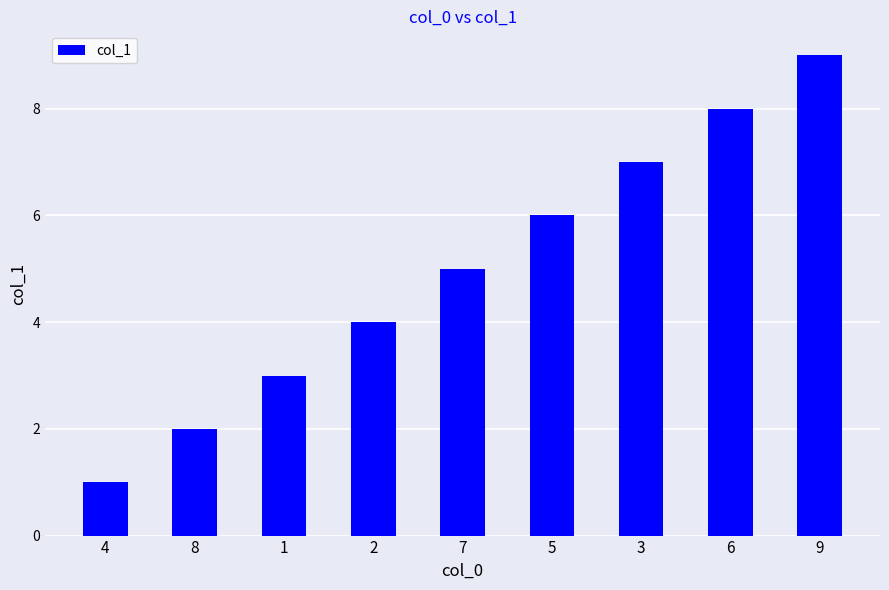

What is the change in value from 8 to 3?

+5